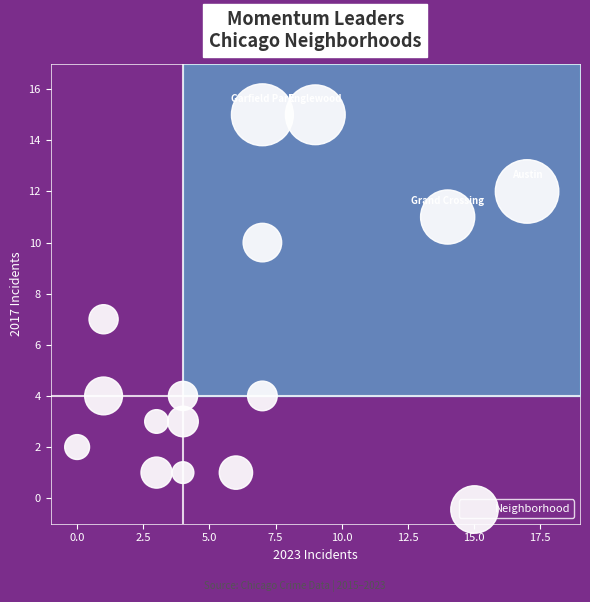

What Y value in the scatter plot is closest to 8?

7